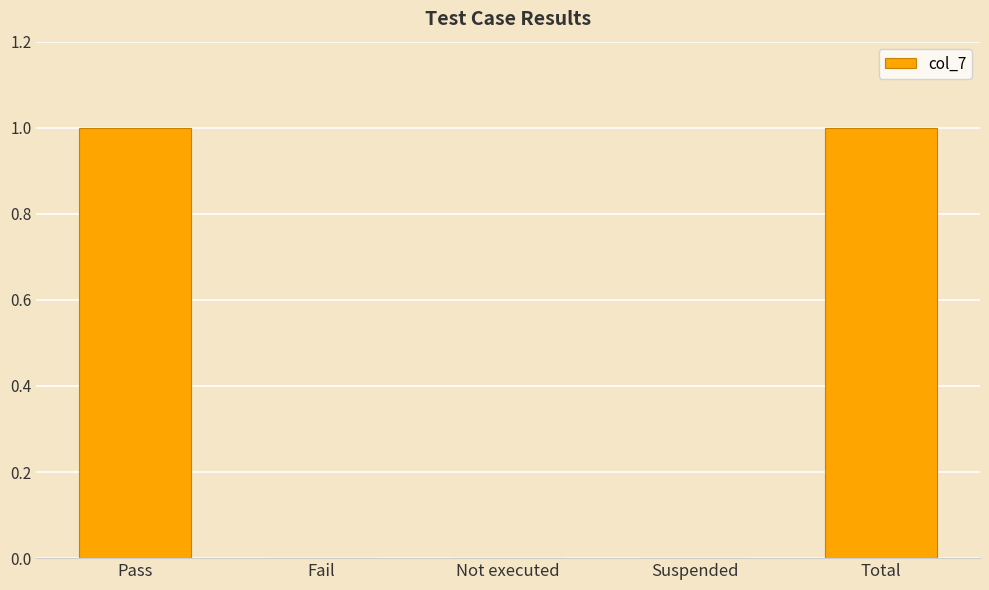

Which has a higher value, Pass or Not executed?

Pass